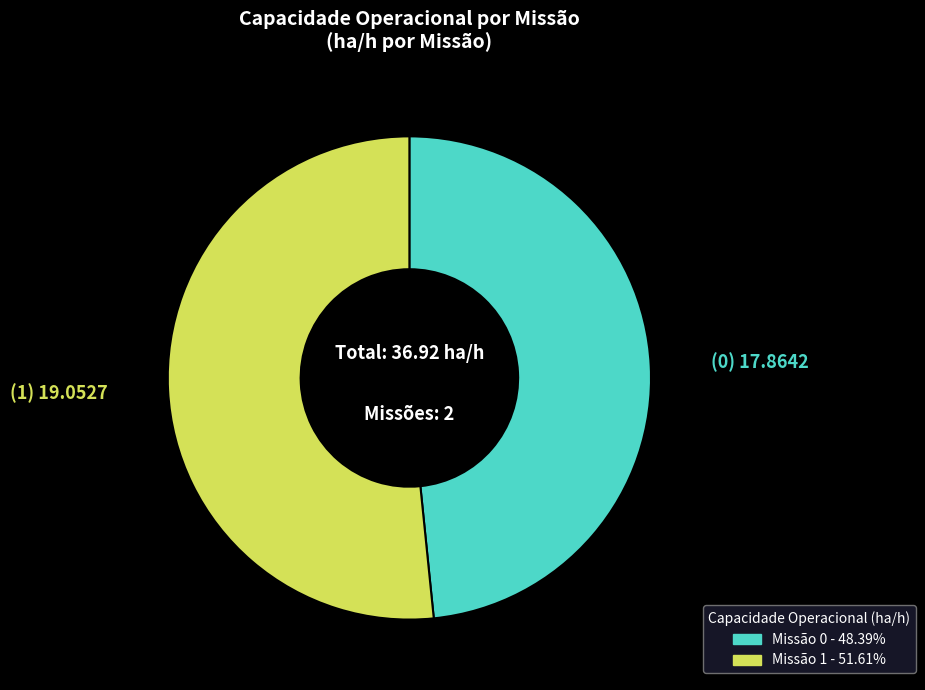

Is there a majority slice in this chart?

Yes